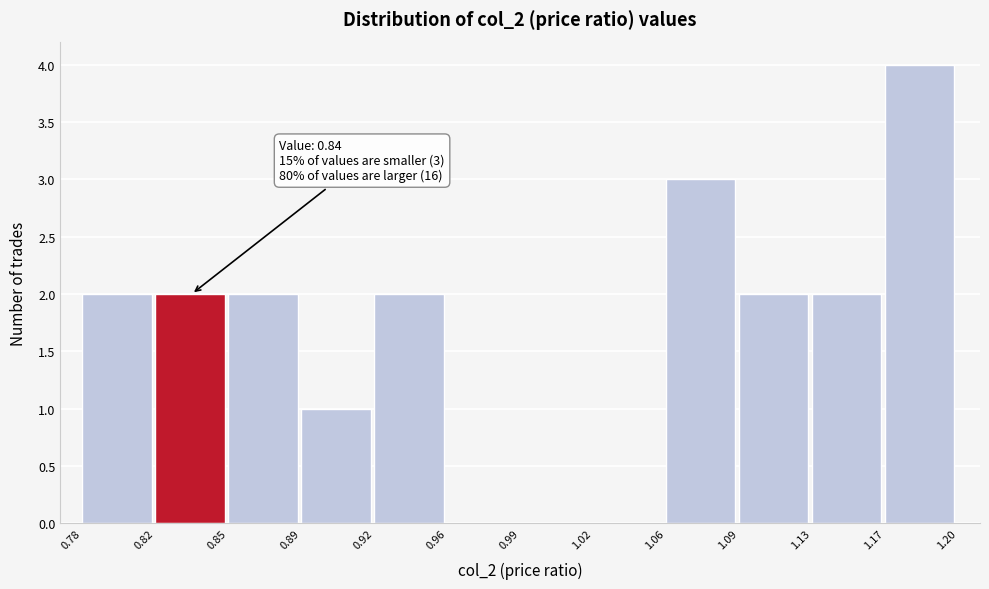

Reading right to left, what are all the values shown in this chart?

1.17=4	1.13=2	1.09=2	1.06=3	1.02=0	0.99=0	0.96=0	0.92=2	0.89=1	0.85=2	0.82=2	0.78=2